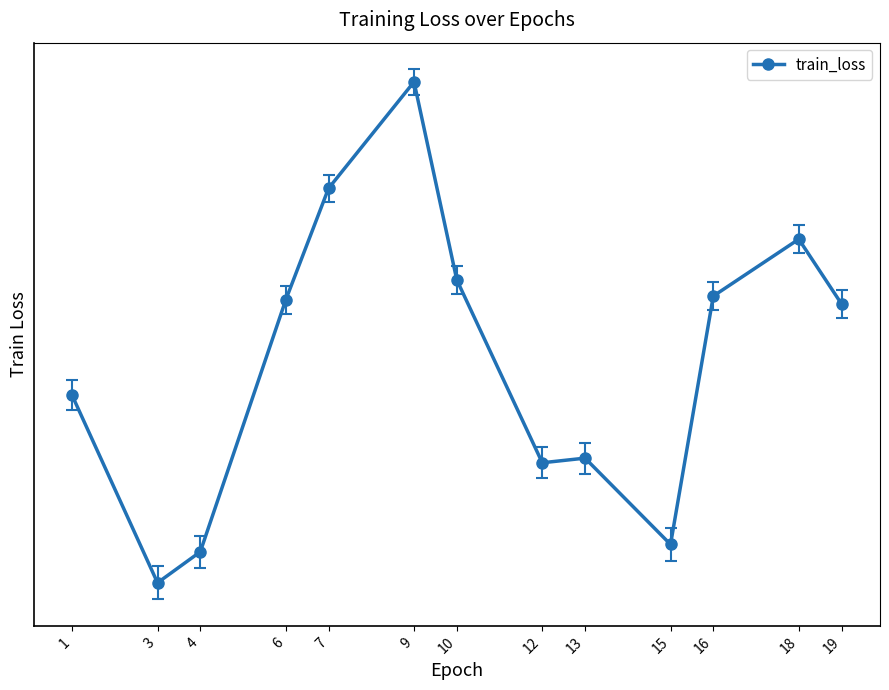

What is the greatest value displayed?

0.8